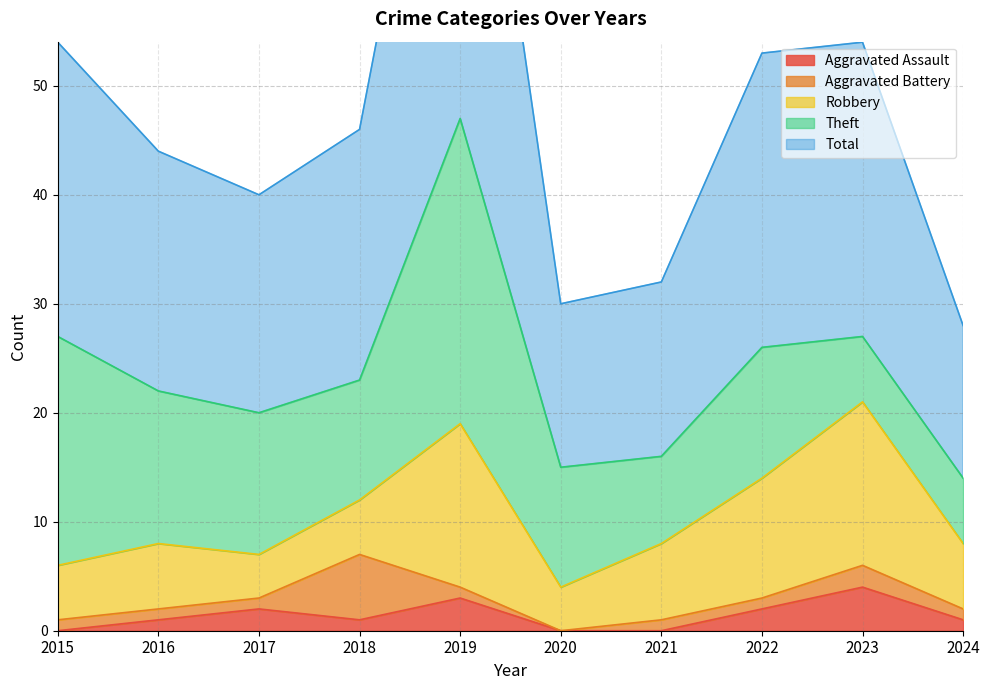

At which label is Robbery closest to 9?

2021